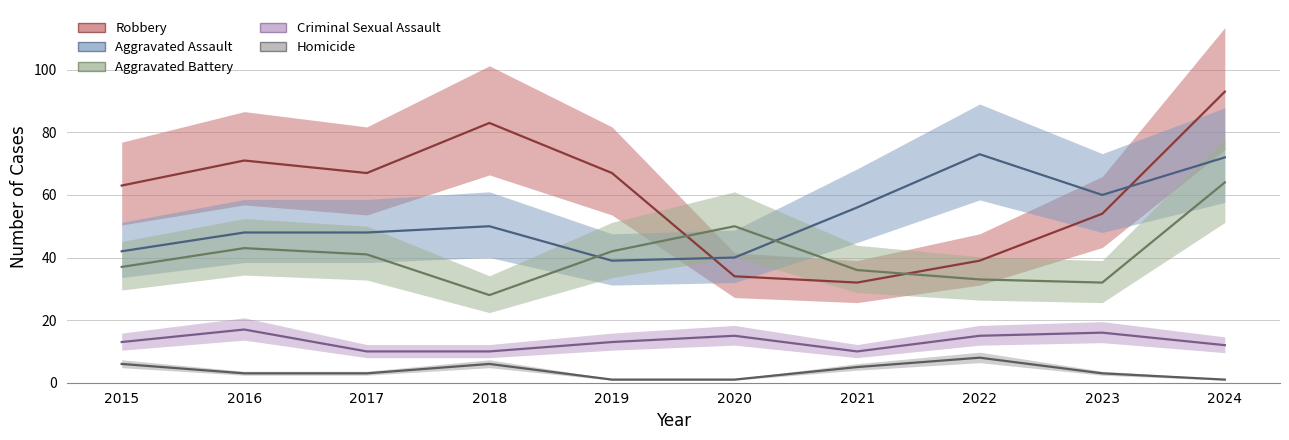

Which category has the highest value across all series?

2024